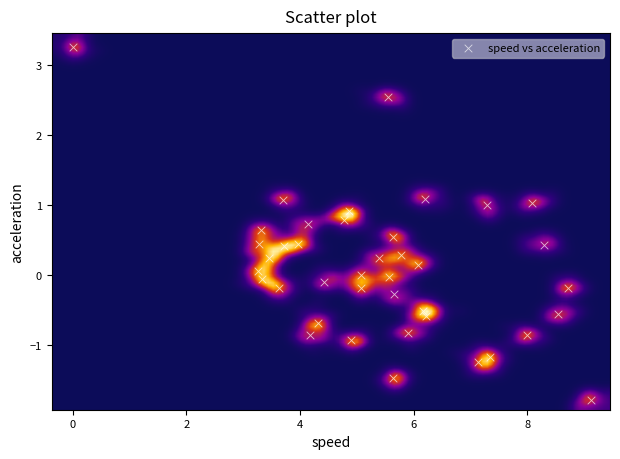

What is the range of Y values (max minus min)?

5.0